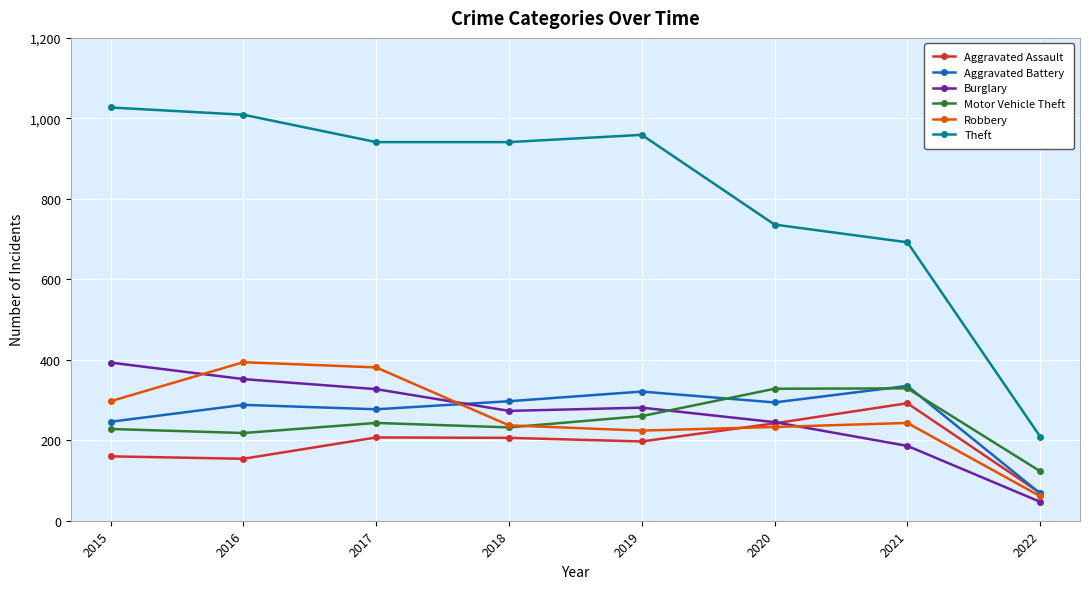

What is the total value across all series at 2020?

2078